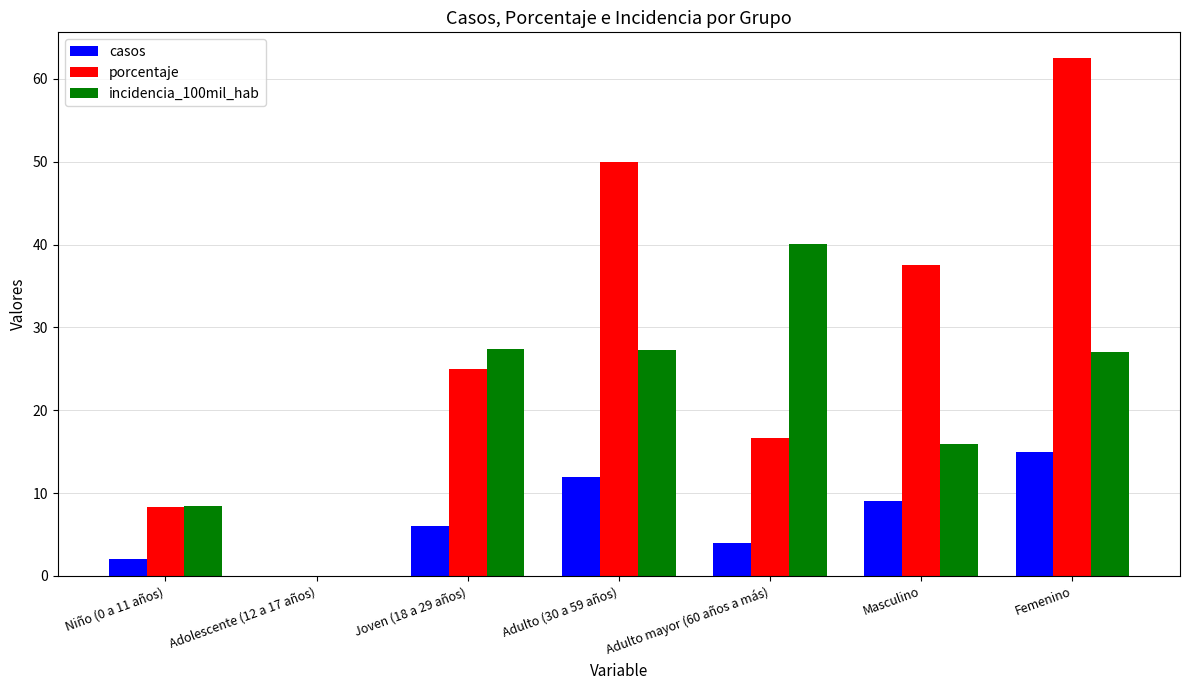

What is the highest value of the casos series?

15.0